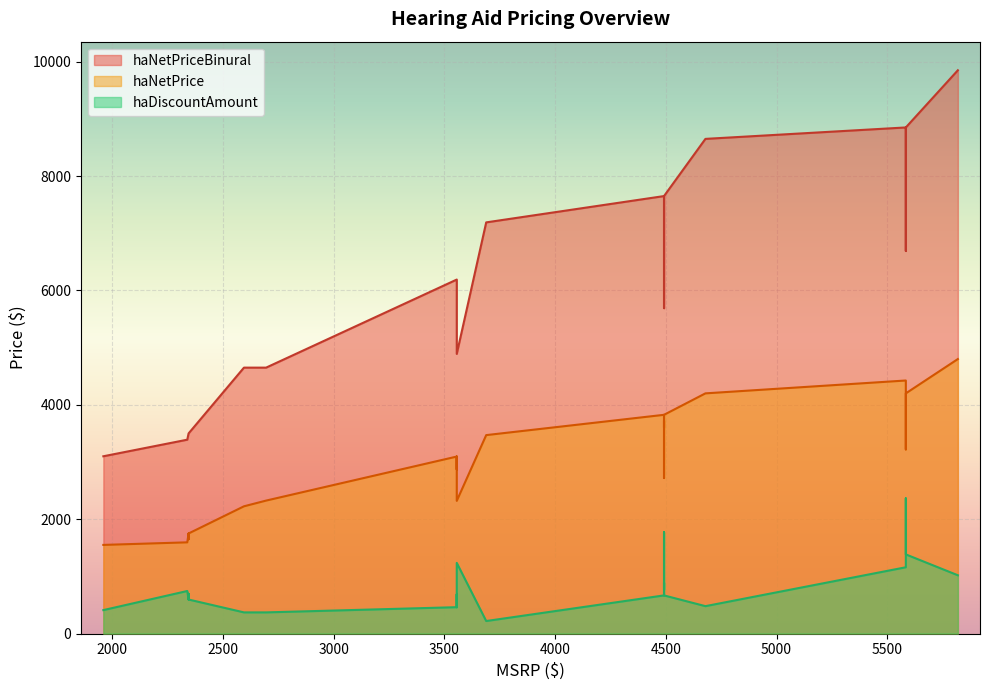

True or false: haDiscountAmount and haMSRP intersect in this chart.

False